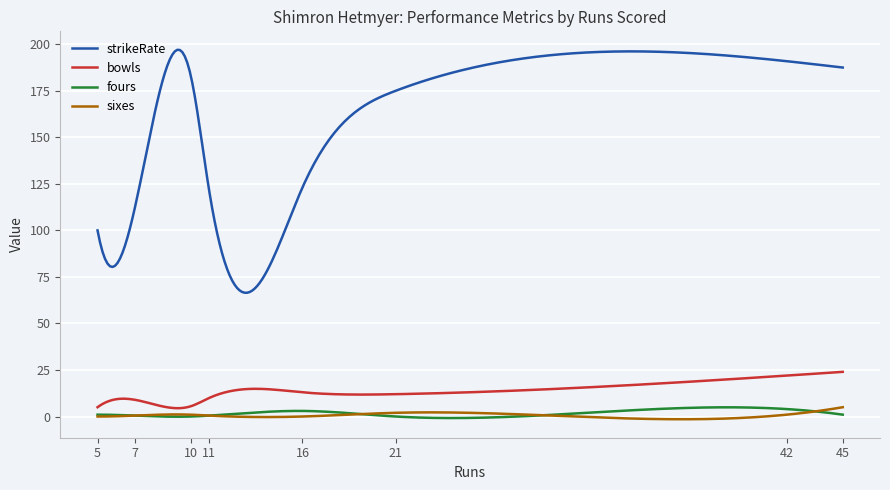

What is the lowest value of the bowls series?

4.5